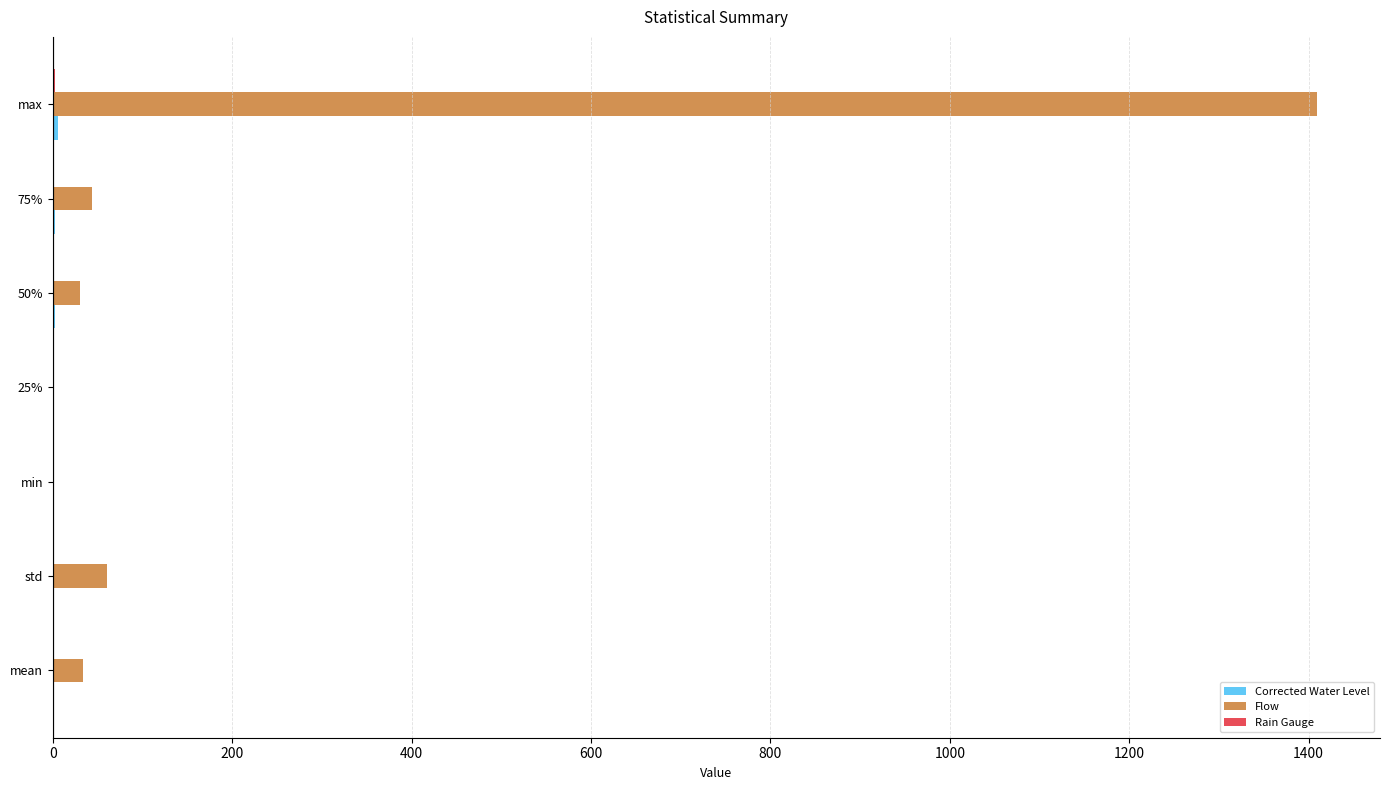

Which series changed the most between 75% and max?

Flow